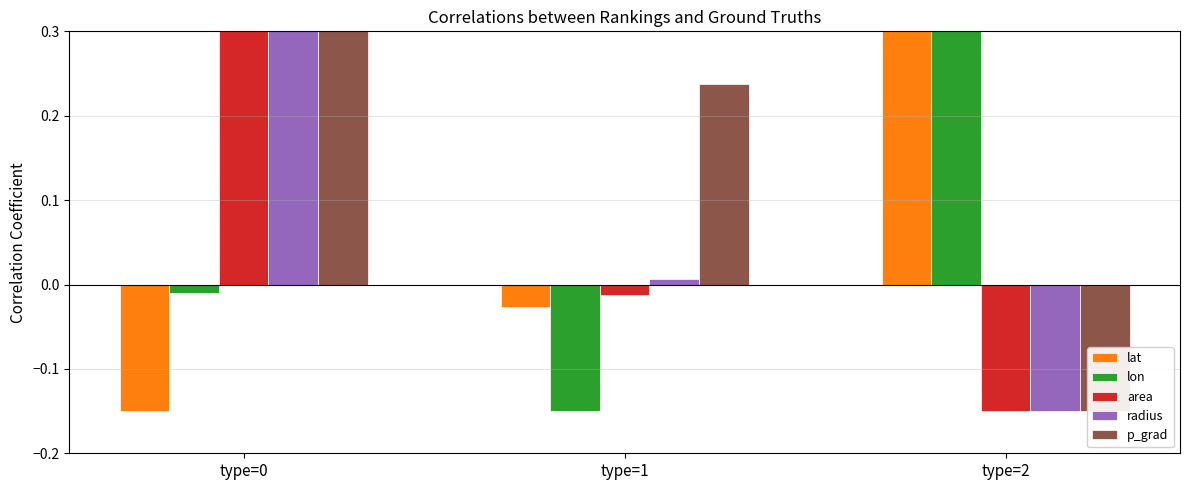

What is the lowest value of the radius series?

-0.1